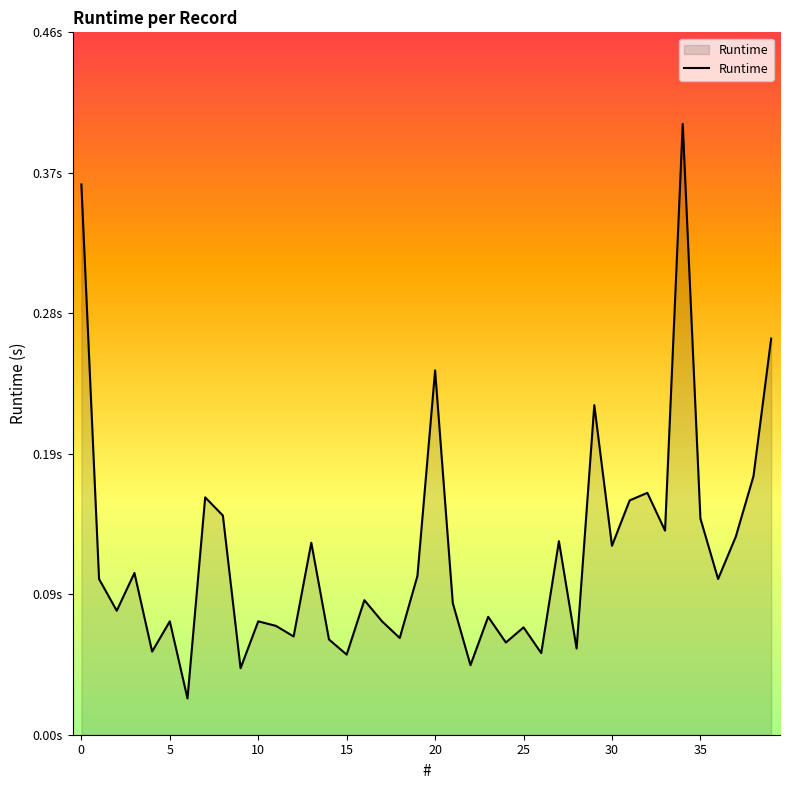

Is this an area chart (filled region under the line)?

Yes